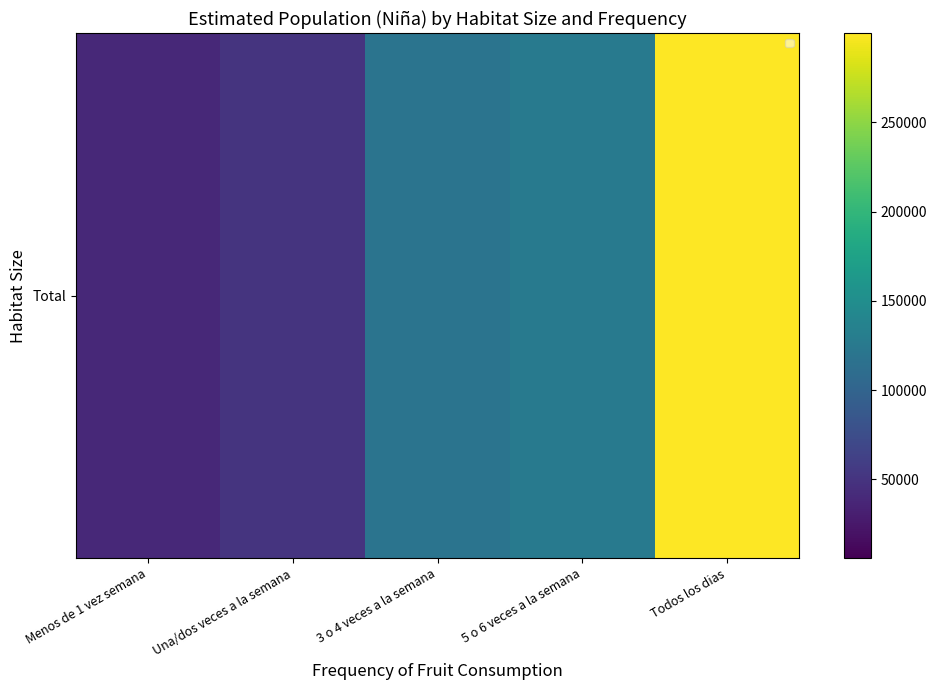

How many data points does each series have?

5